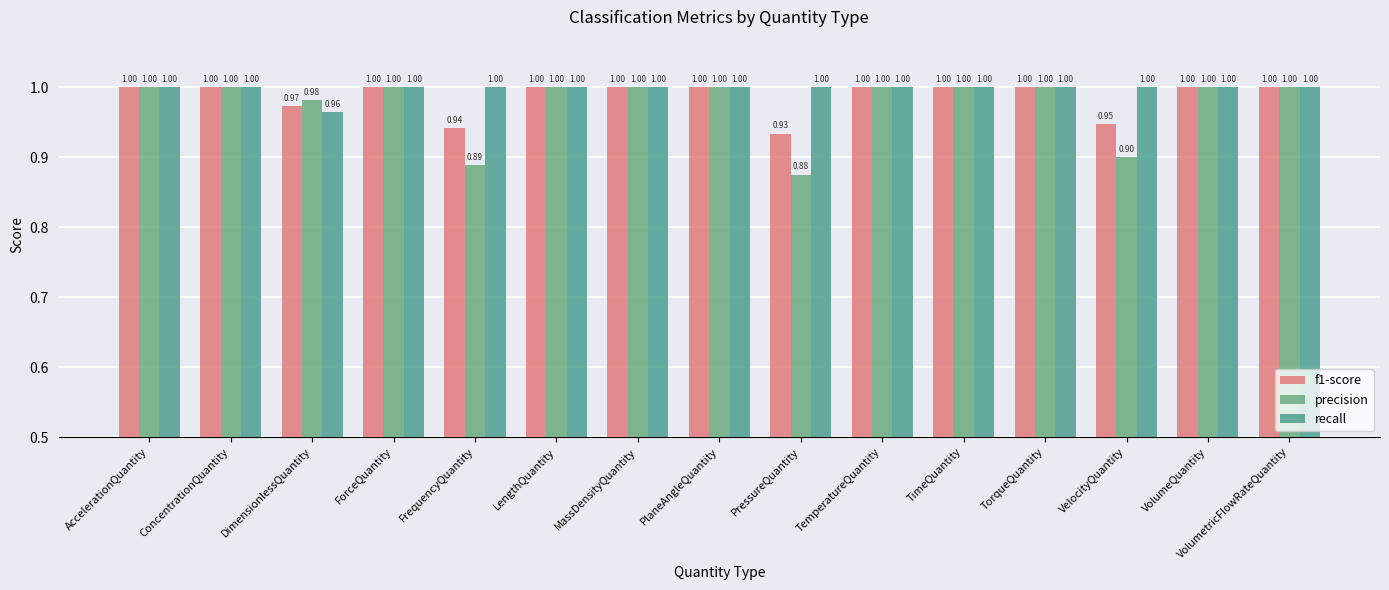

Is it true that recall equals 1.0 at TorqueQuantity?

True